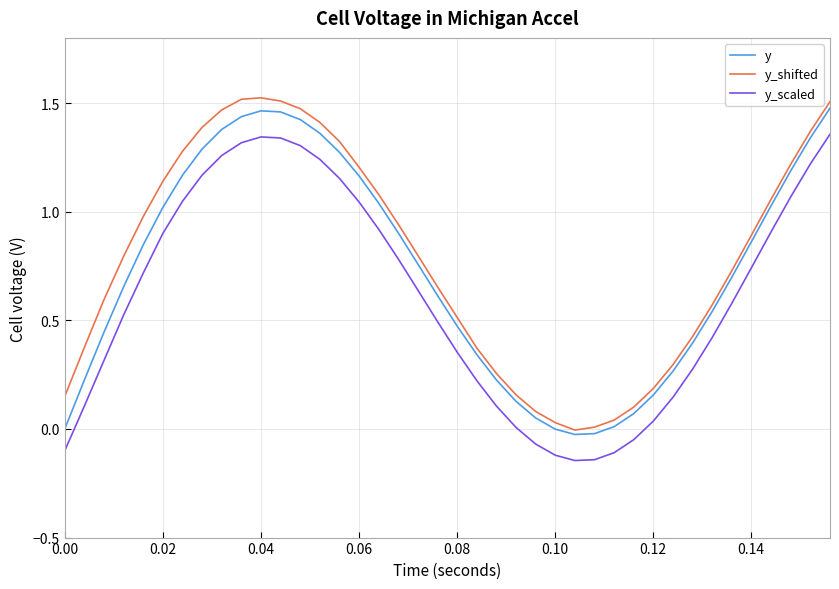

True or false: y and y_scaled cross at least once.

False